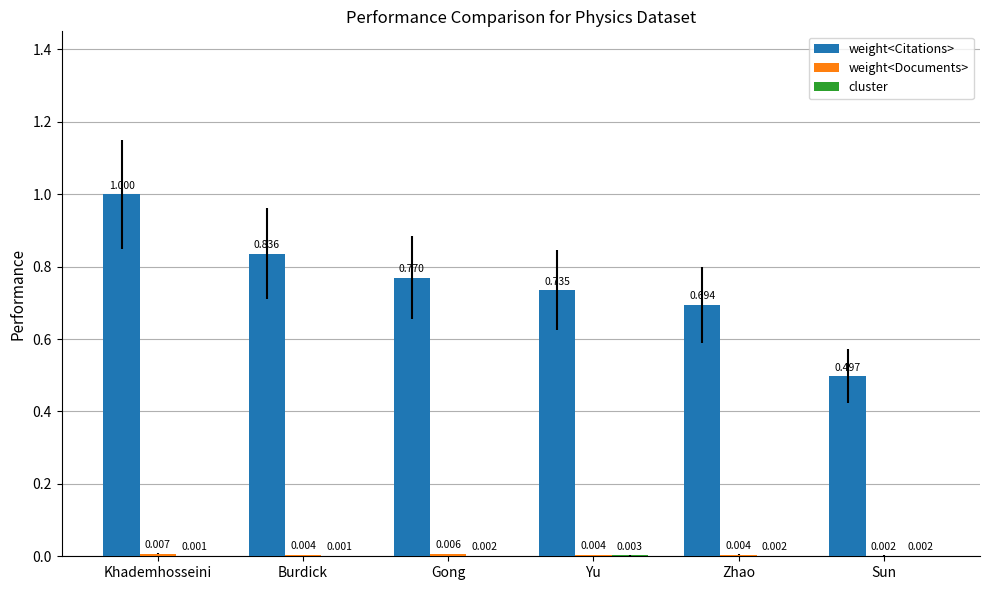

How many series are shown in this chart?

3